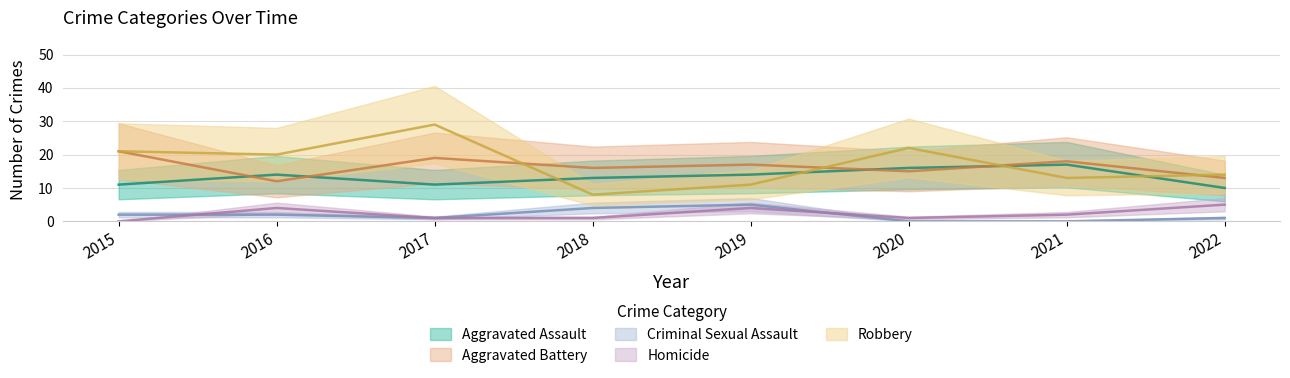

Reading left to right, what are all the values shown in this chart?

Aggravated Assault: 2015=11	2016=14	2017=11	2018=13	2019=14	2020=16	2021=17	2022=10
Aggravated Battery: 2015=21	2016=12	2017=19	2018=16	2019=17	2020=15	2021=18	2022=13
Criminal Sexual Assault: 2015=2	2016=2	2017=1	2018=4	2019=5	2020=0	2021=0	2022=1
Homicide: 2015=0	2016=4	2017=1	2018=1	2019=4	2020=1	2021=2	2022=5
Robbery: 2015=21	2016=20	2017=29	2018=8	2019=11	2020=22	2021=13	2022=14